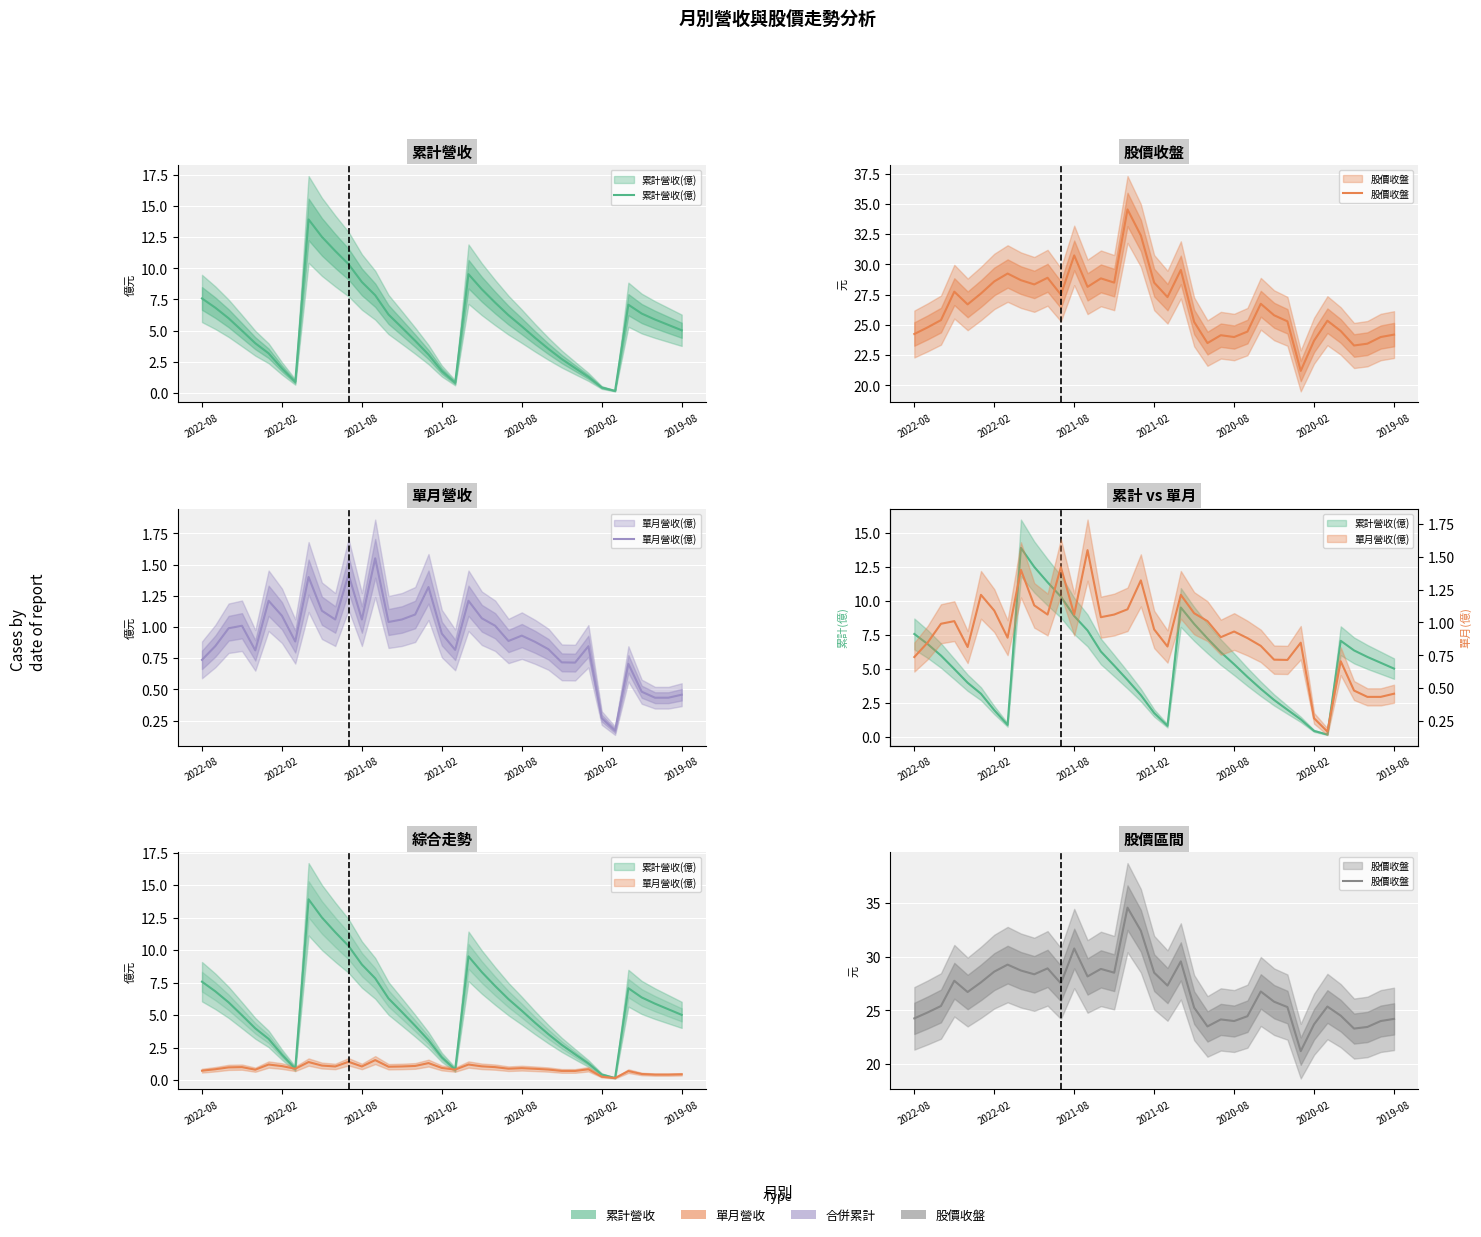

What is the difference between the maximum and minimum values in the 單月營收(億) series?

1.4